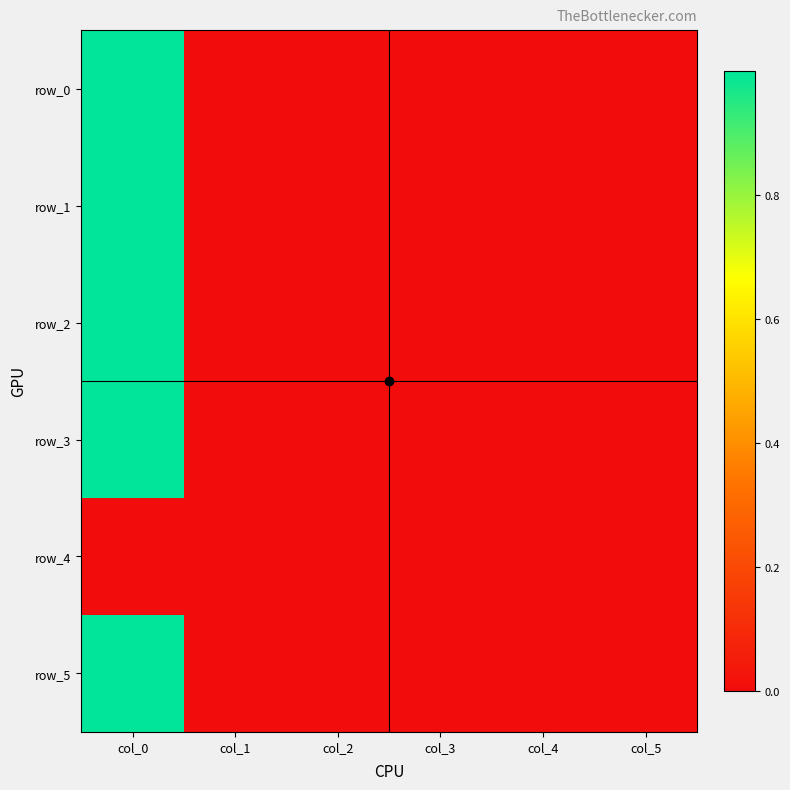

The row_5 series shows 0.0 at col_3. True or false?

True